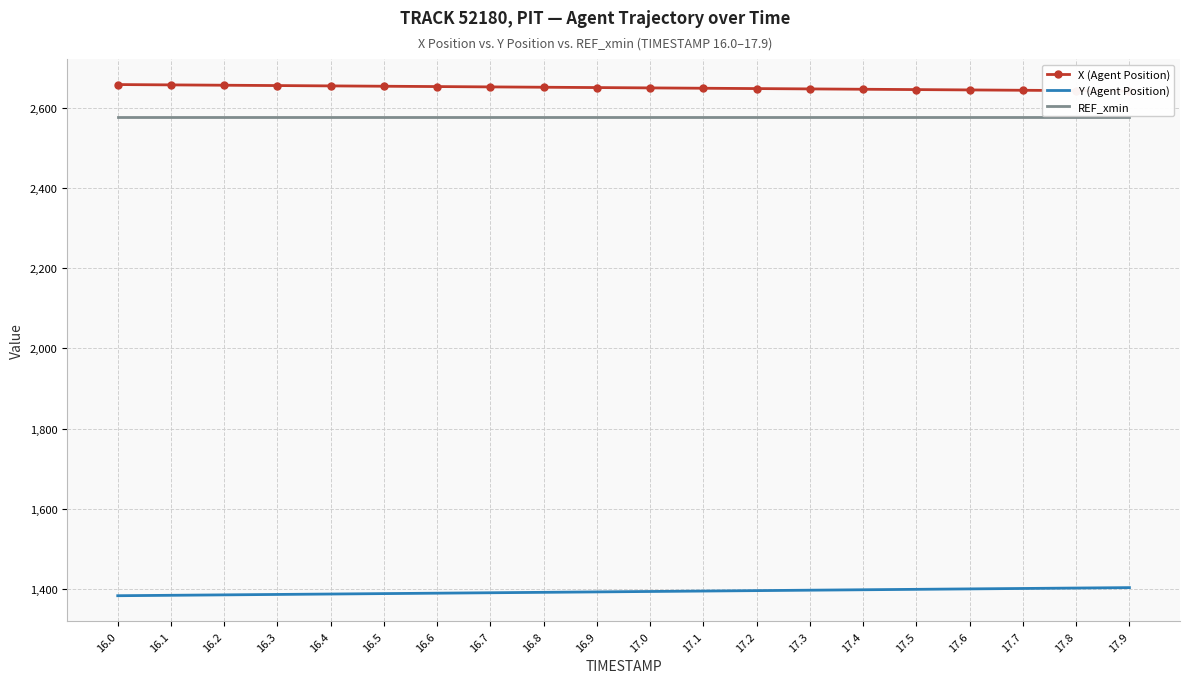

At which label is Y (Agent Position) closest to 1392?

16.9